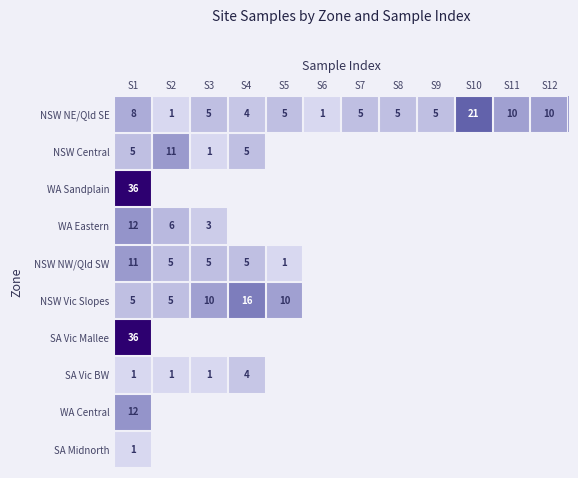

The value of NSW NE/Qld SE at S7 is 2. True or false?

False